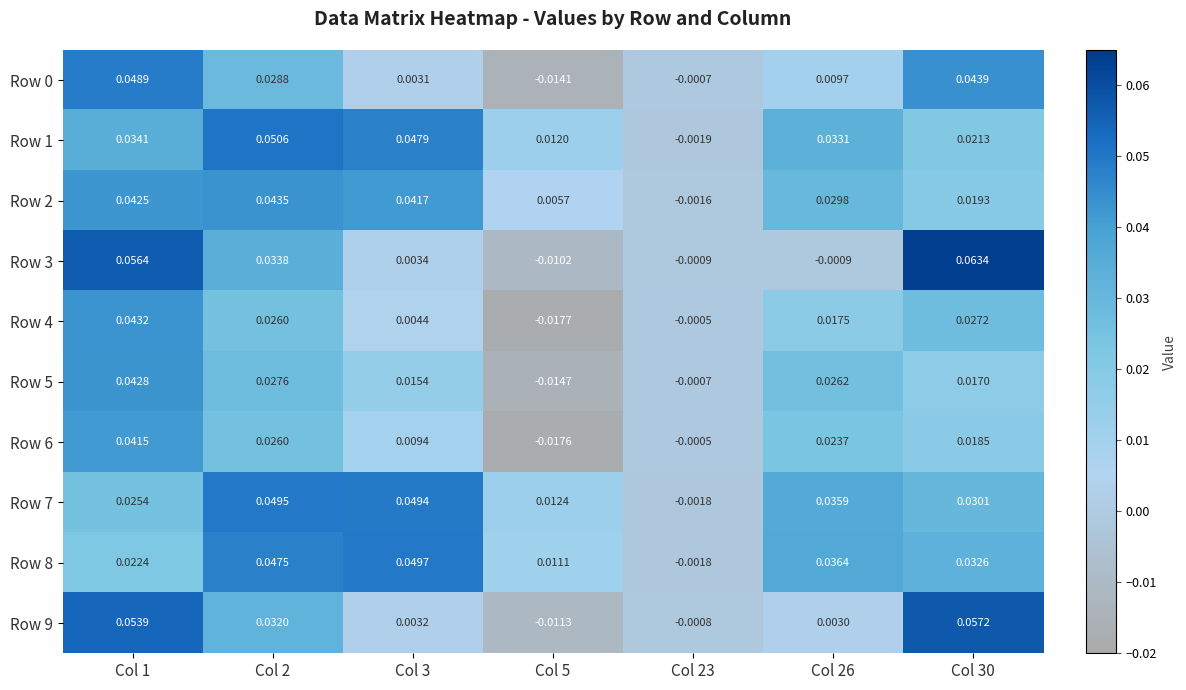

Which series changed the most between Col 2 and Col 3?

Row 3